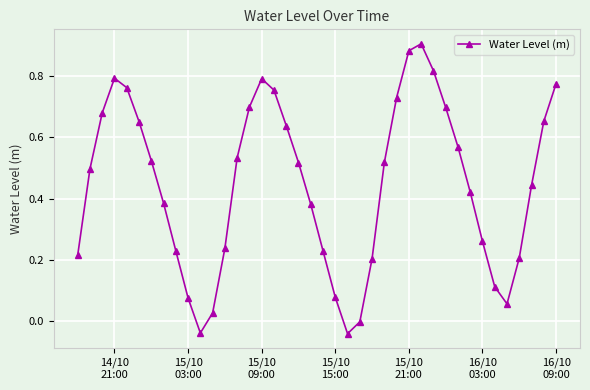

How many points are lower than both their immediate neighbors (excluding endpoints)?

3